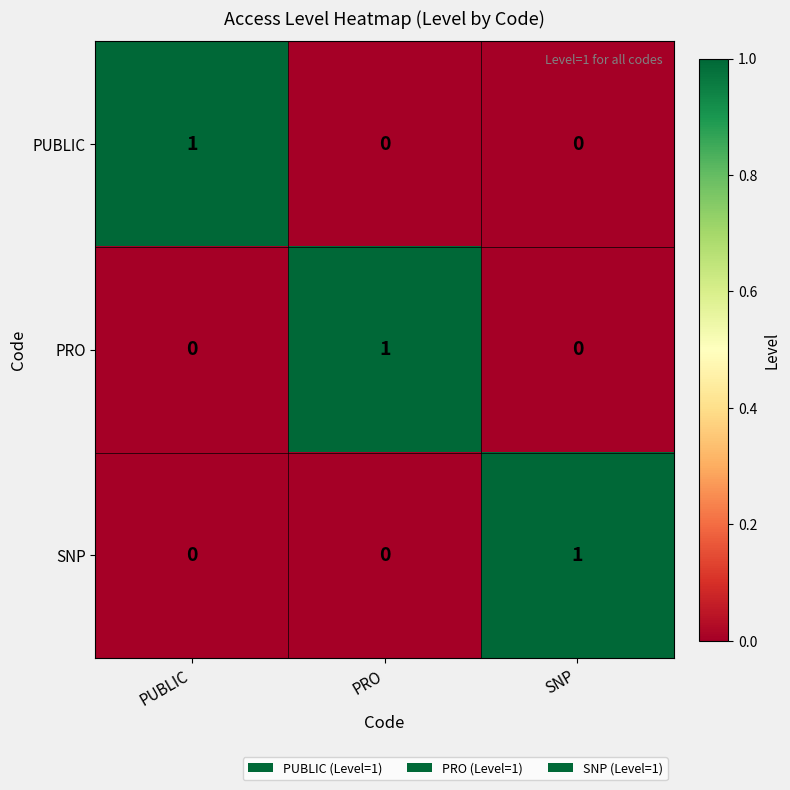

Reading right to left, what are all the values shown in this chart?

PUBLIC: SNP=0	PRO=0	PUBLIC=1
PRO: SNP=0	PRO=1	PUBLIC=0
SNP: SNP=1	PRO=0	PUBLIC=0